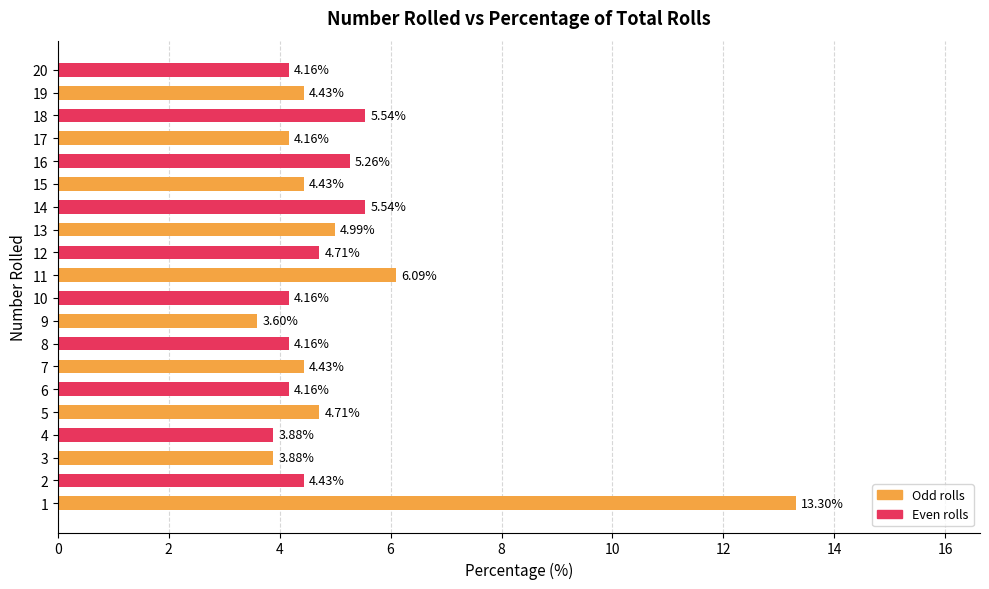

What is the change in value from 11 to 16?

-0.8